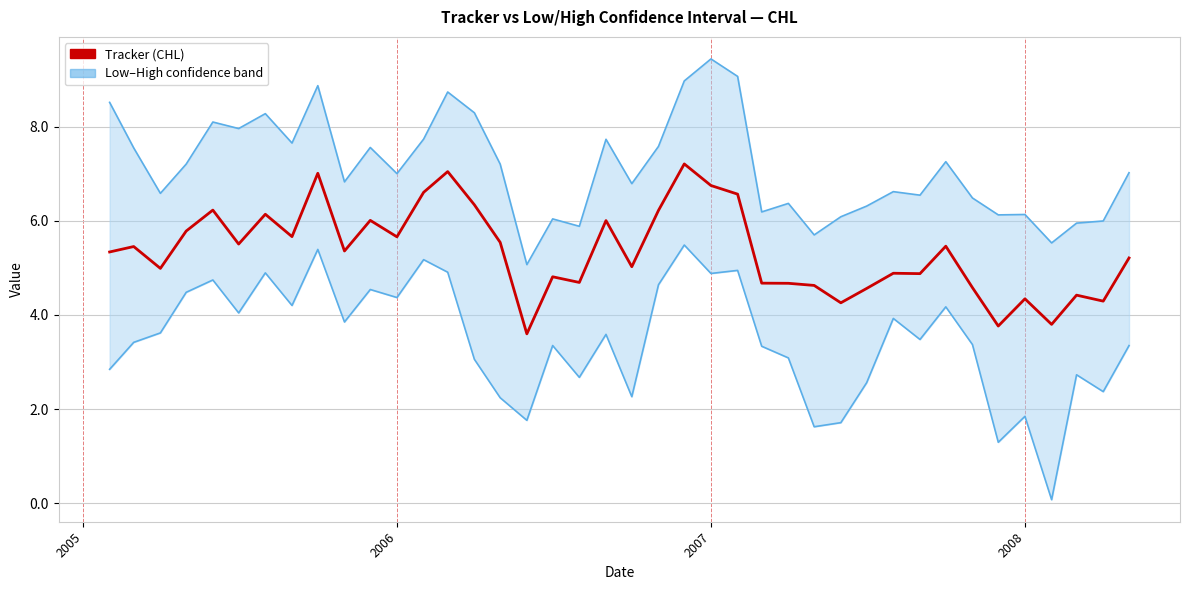

List the series in order of their peak value, lowest first.

Low, Tracker, High